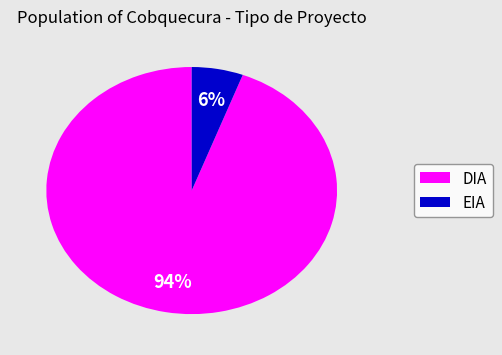

To the nearest percent, what percentage of the pie is DIA?

94%